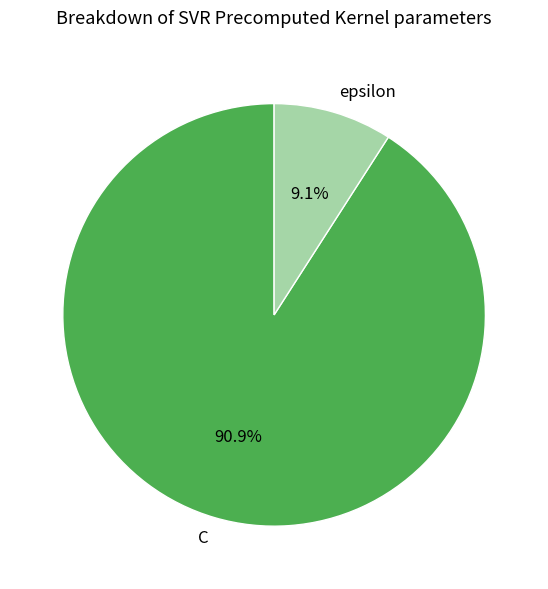

How many slices are in this pie chart?

2